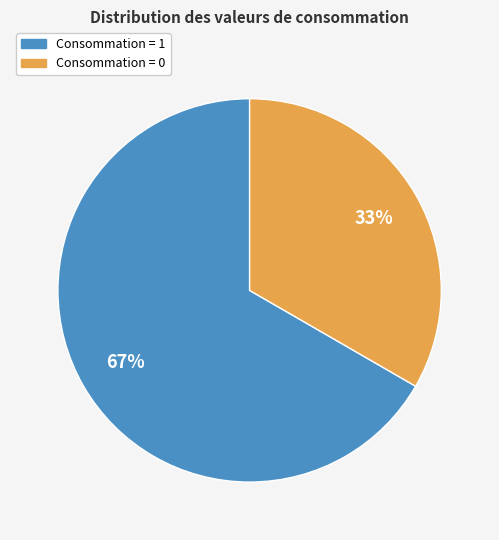

To the nearest percent, what is the average slice percentage?

50%